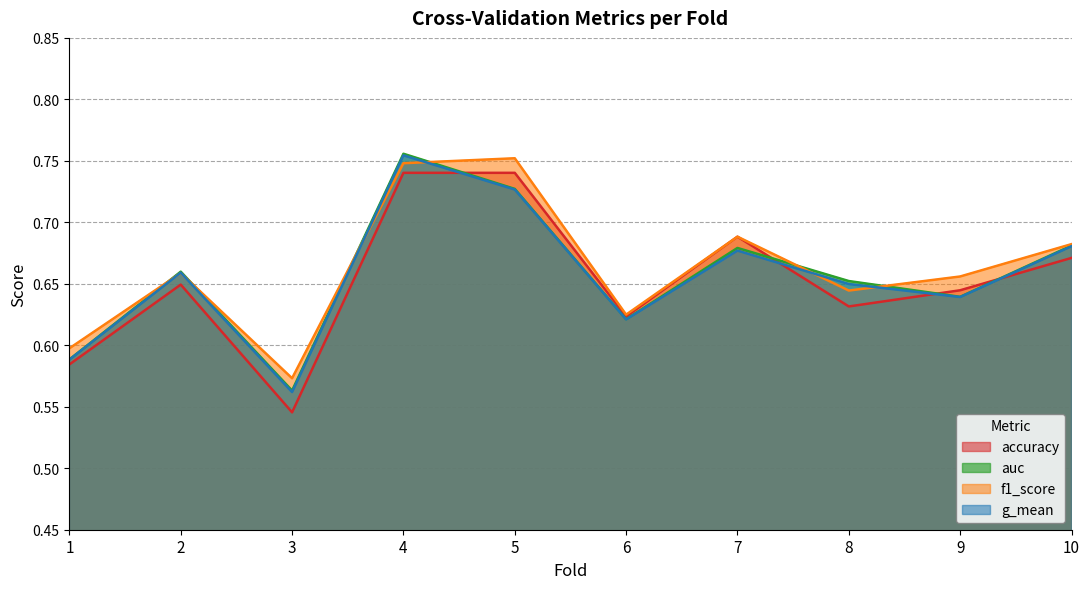

Where is f1_score nearest to the value 0?

3